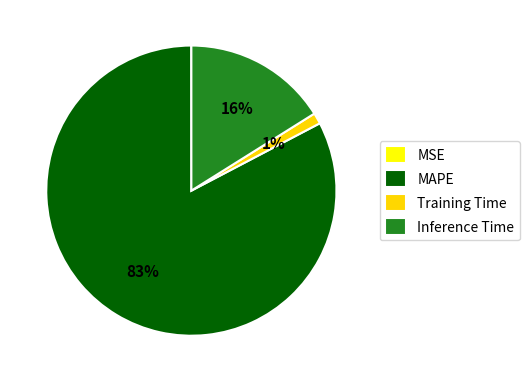

Does MAPE account for over 50% of the chart?

Yes